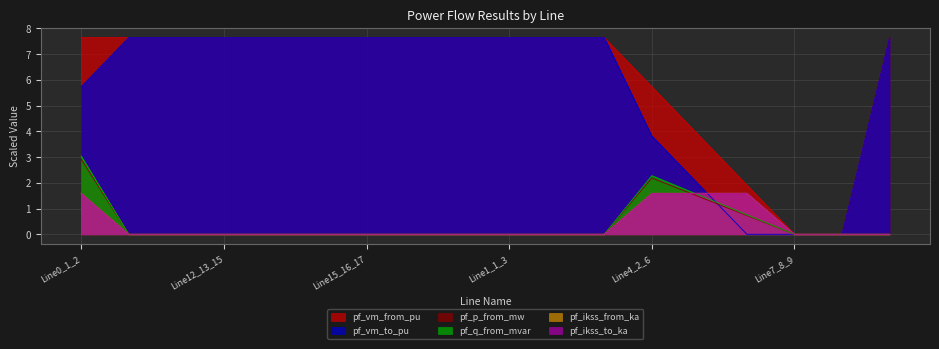

Which has a higher value, Line14_15_16 or Line3_1_5?

Line14_15_16